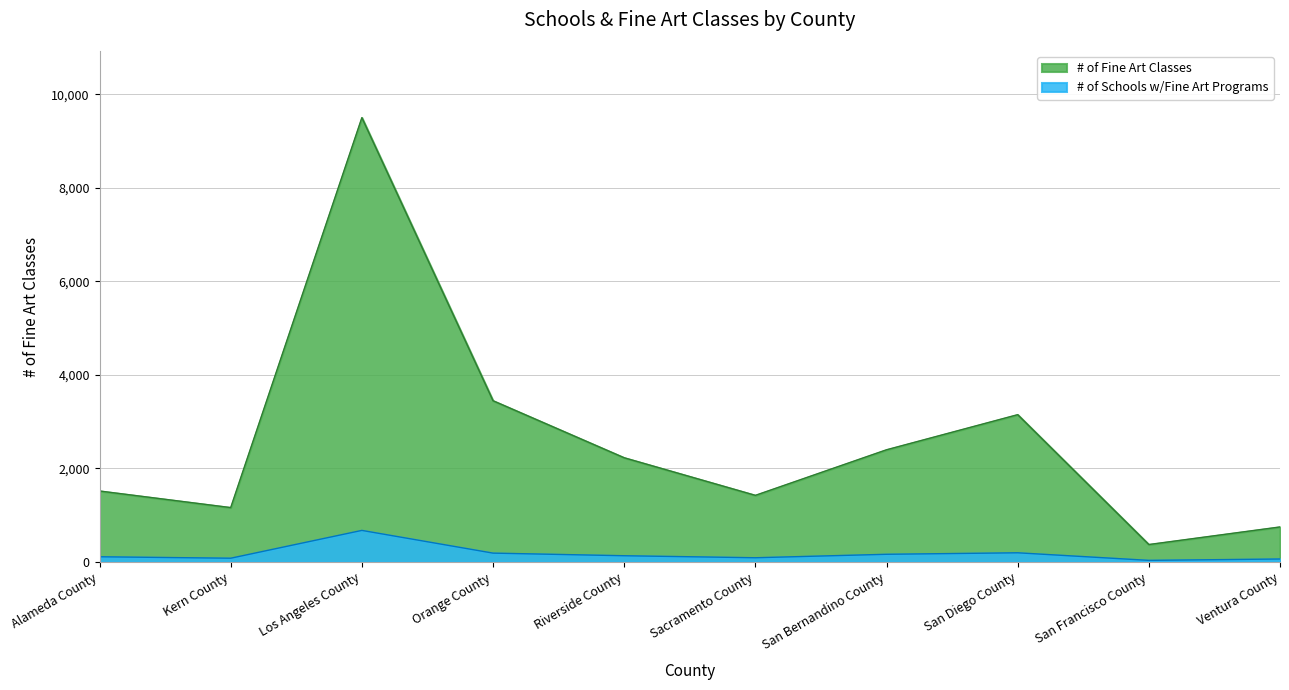

What is the total value across all series at San Francisco County?

405